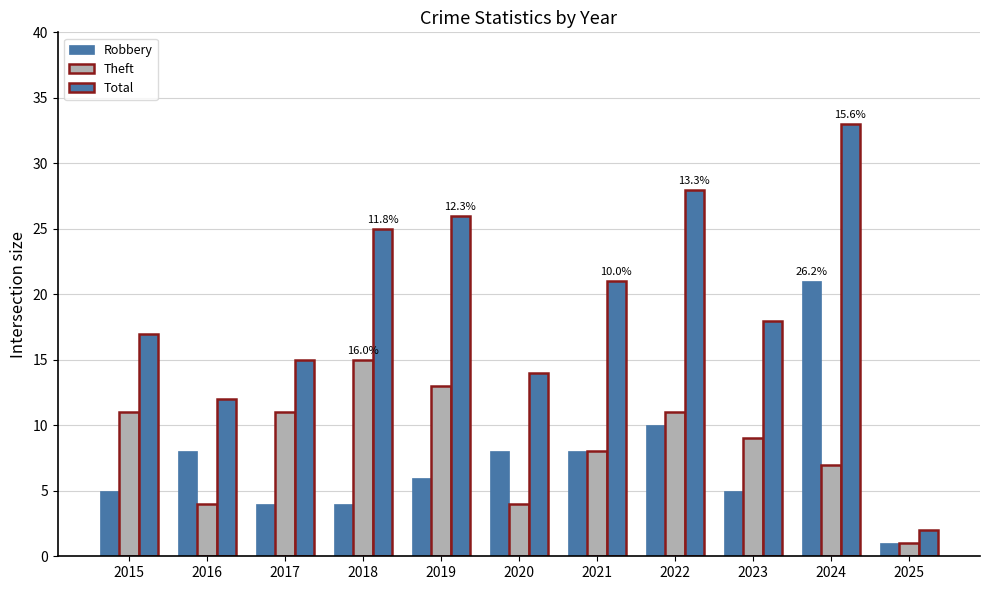

Which category has the lowest value in the Theft series?

2025